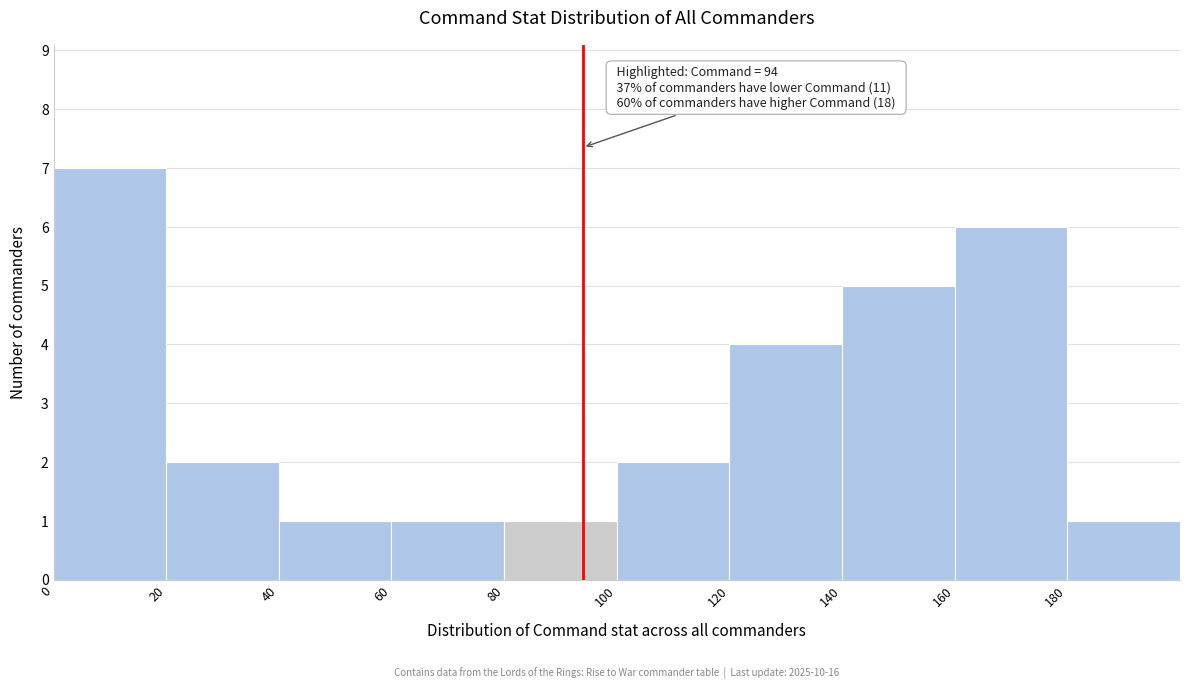

Over which range of the x-axis is the bar tallest?

0 to 20